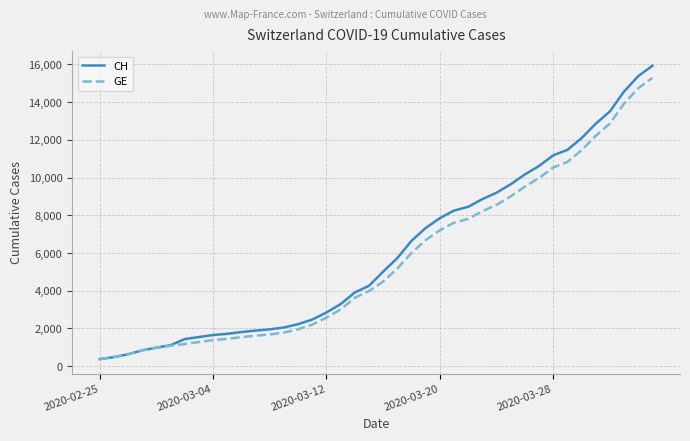

What is the minimum value shown in the chart?

375